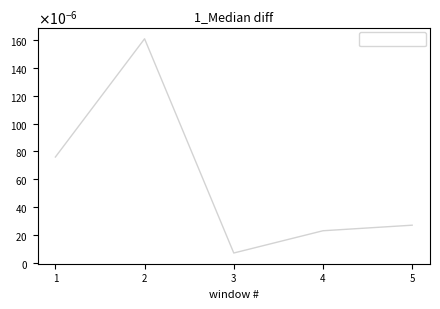

Where is the first local maximum?

2